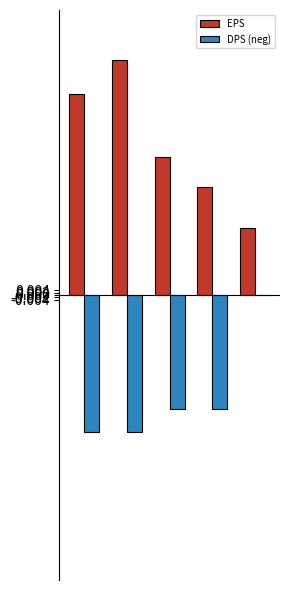

Which series has the largest total across all categories?

EPS